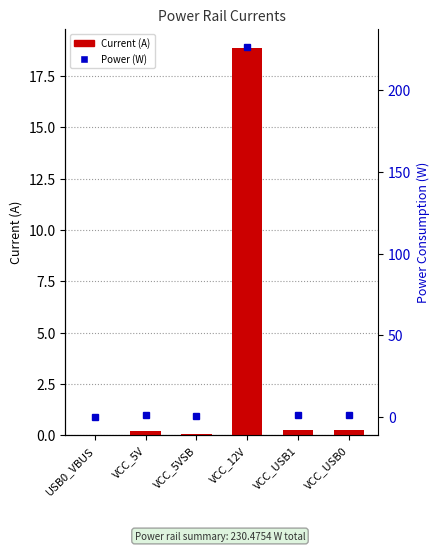

Reading left to right, what are all the values shown in this chart?

Current (A): 0.0	0.2	0.1	18.9	0.3	0.3
Power (W): 0.0	1.2	0.3	226.3	1.3	1.3